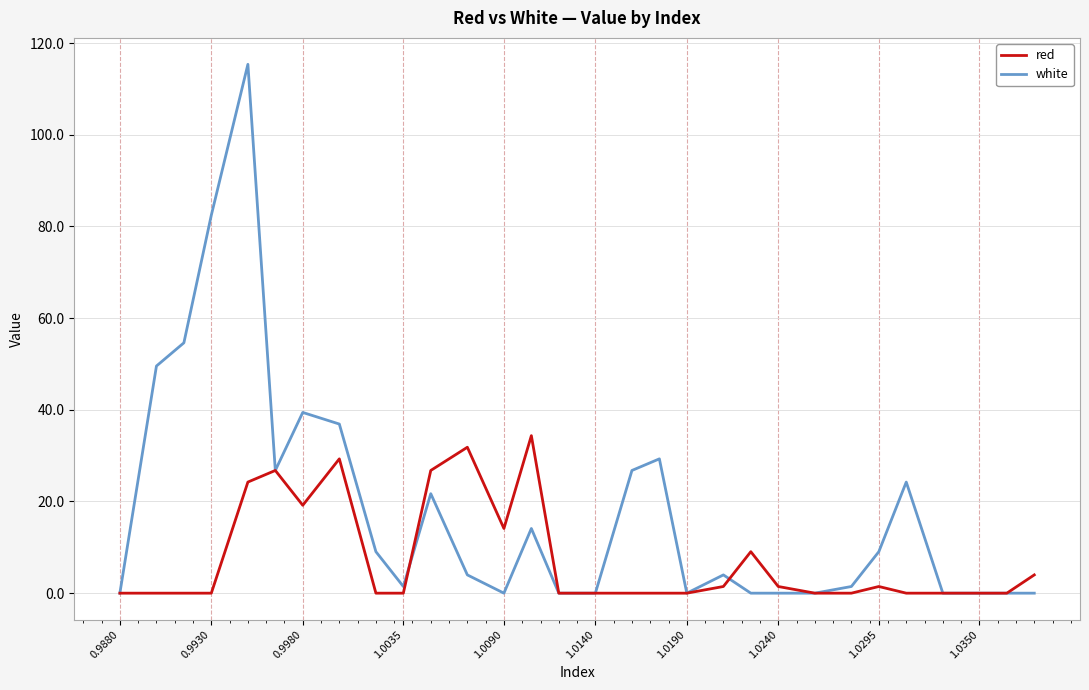

Which series has the largest total across all categories?

white